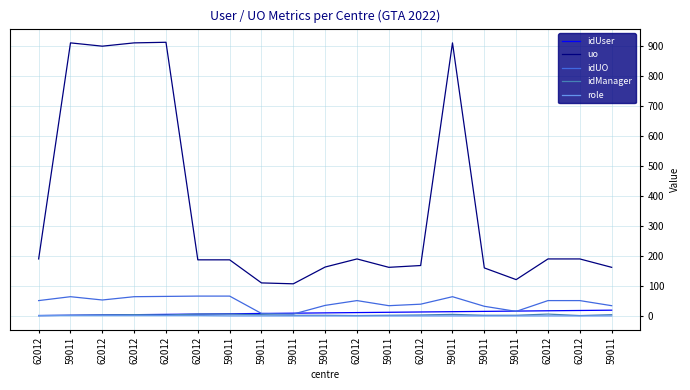

How many lines are shown in the chart?

5